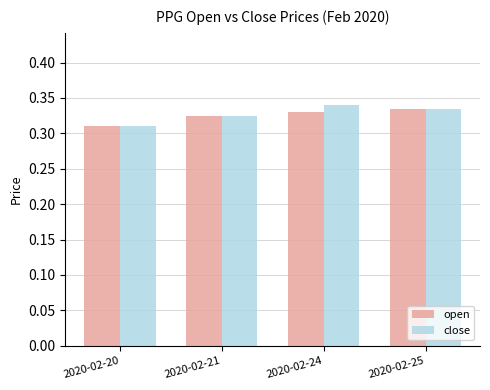

Is the value of open at 2020-02-21 greater than the value of close at 2020-02-20?

Yes